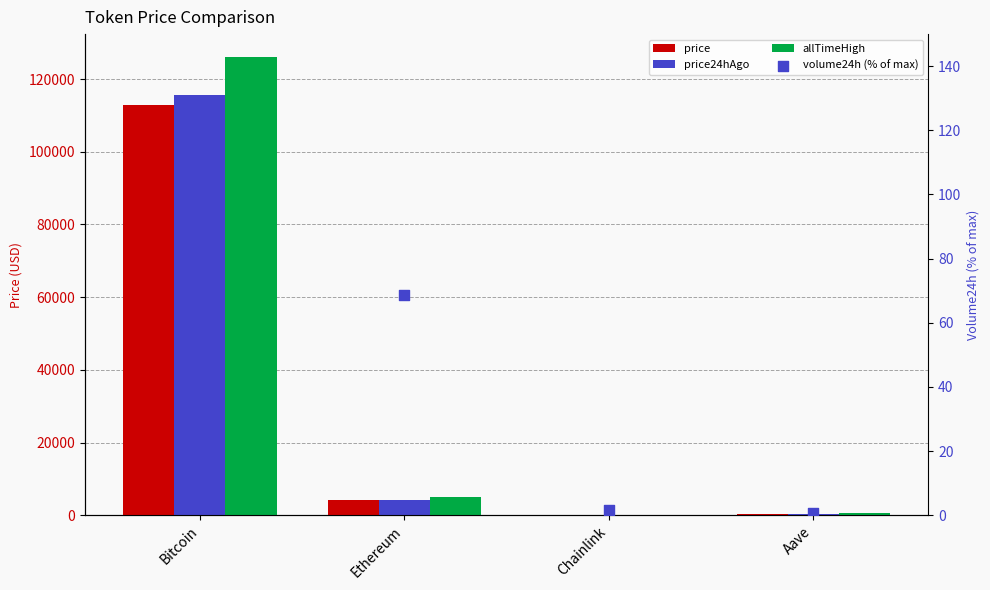

Which series contains the lowest Y value?

volume24h (% of max)